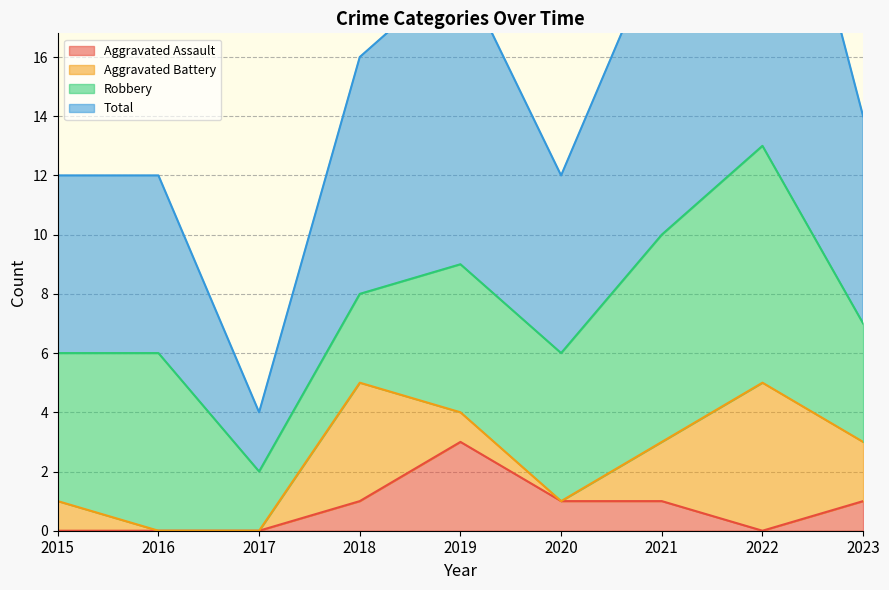

What is the difference between the maximum and minimum values in the Aggravated Assault series?

3